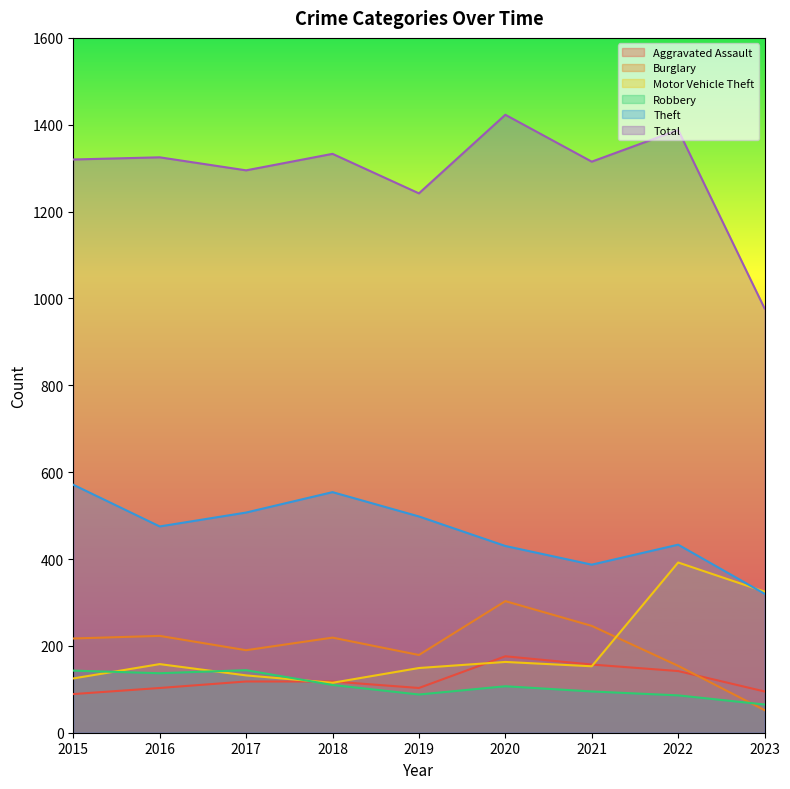

Between 2021 and 2023, which series saw the biggest shift?

Total